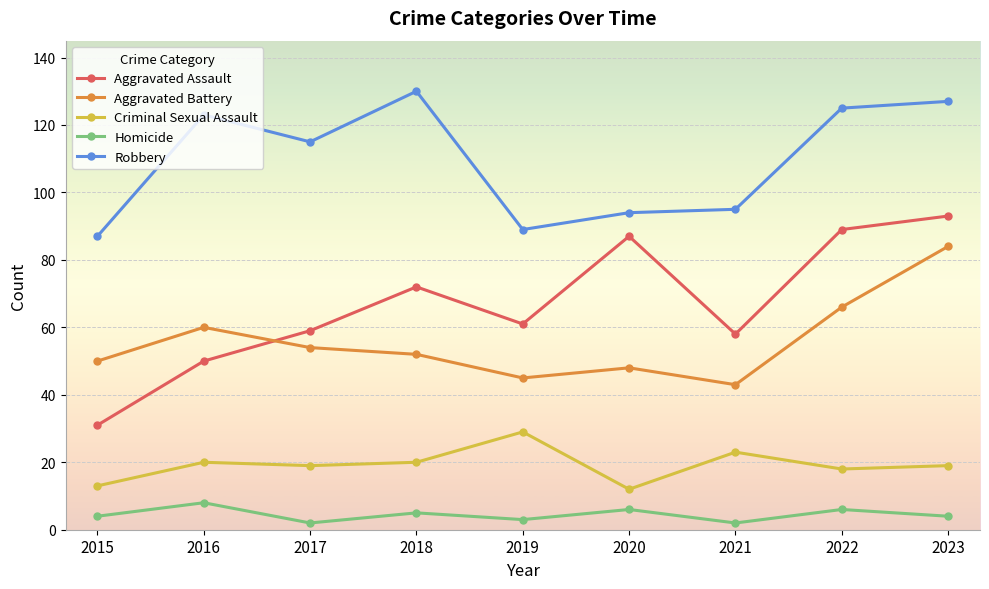

True or false: Robbery and Aggravated Assault cross at least once.

False